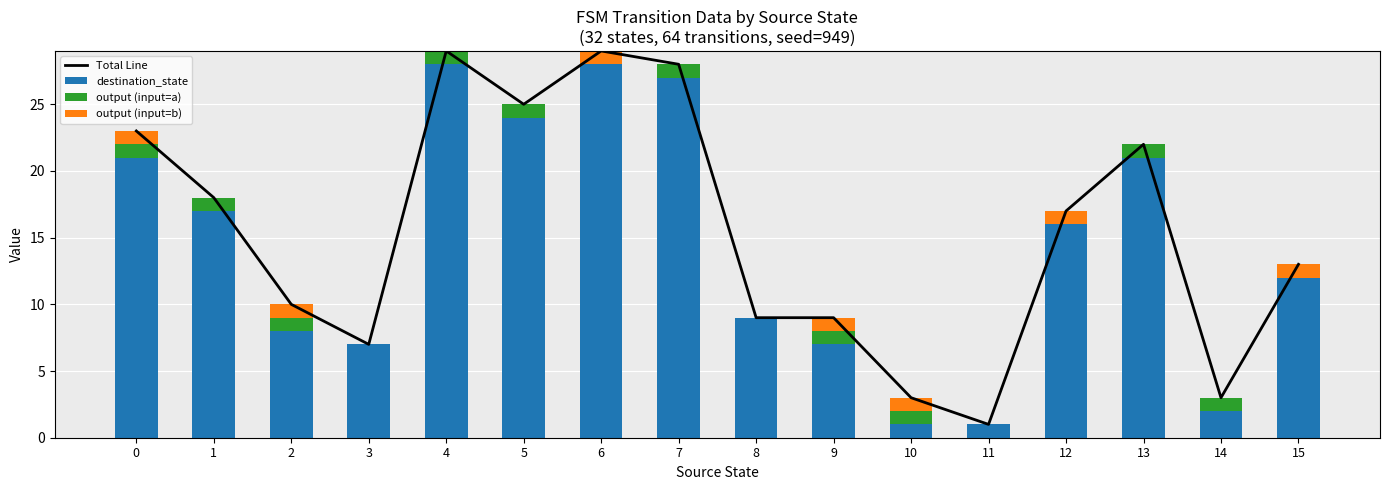

What is the value of the output (input=b) bar at the 1st from the left?

1